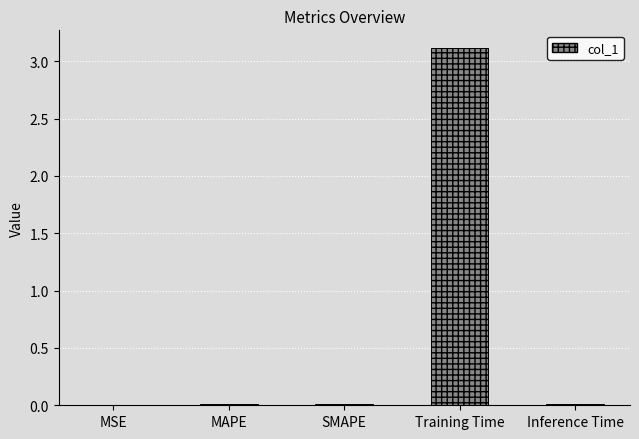

Read the value at Training Time.

3.1